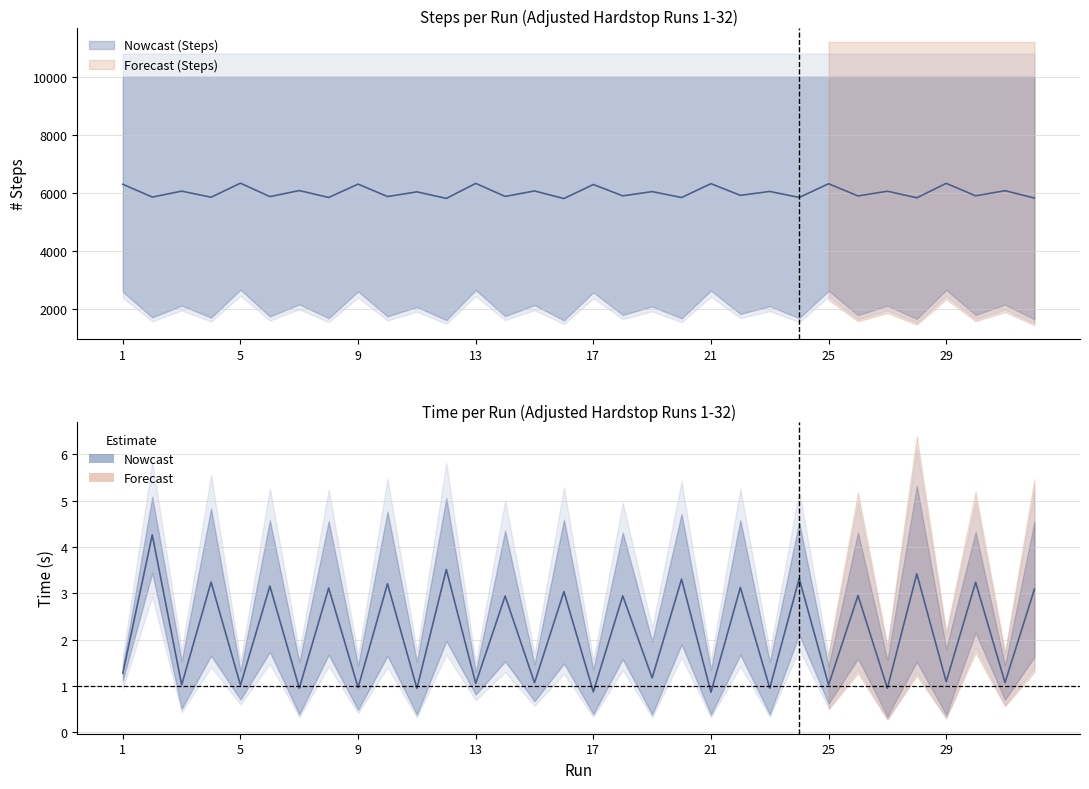

Which series has the largest total across all categories?

Steps (col_7)